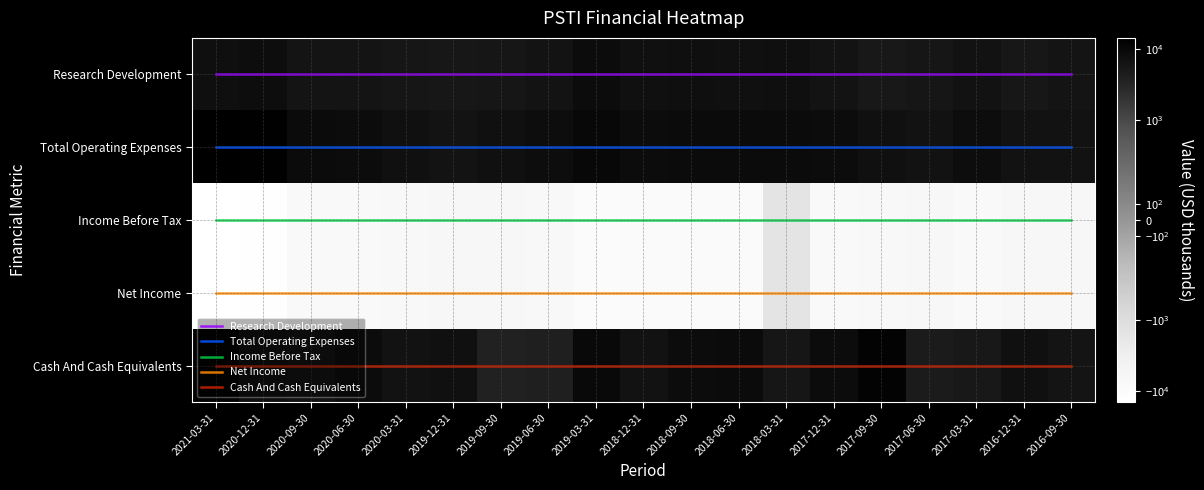

At how many categories does at least one series exceed 13889?

1